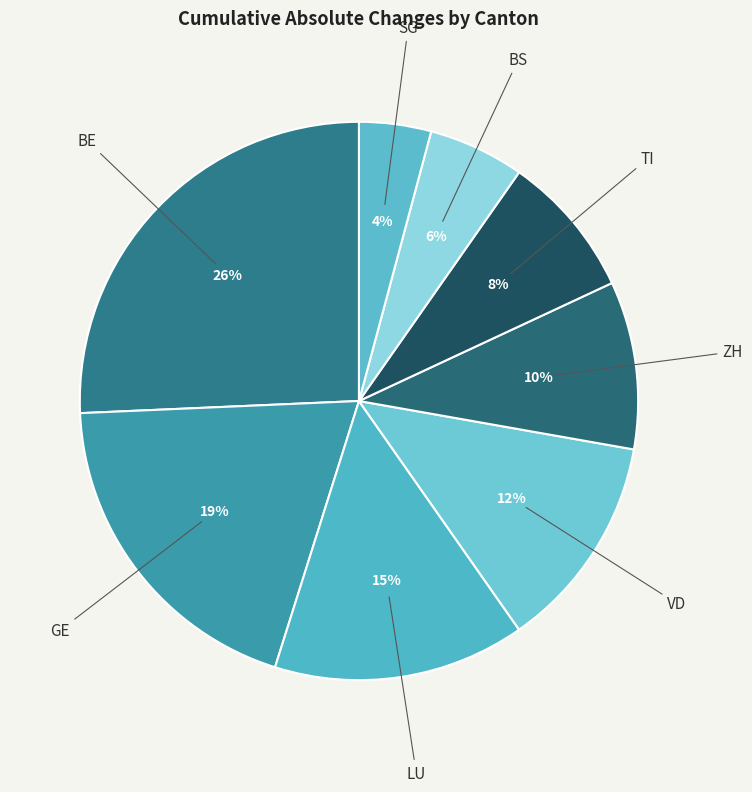

To the nearest percent, what percentage of the pie is TI?

8%